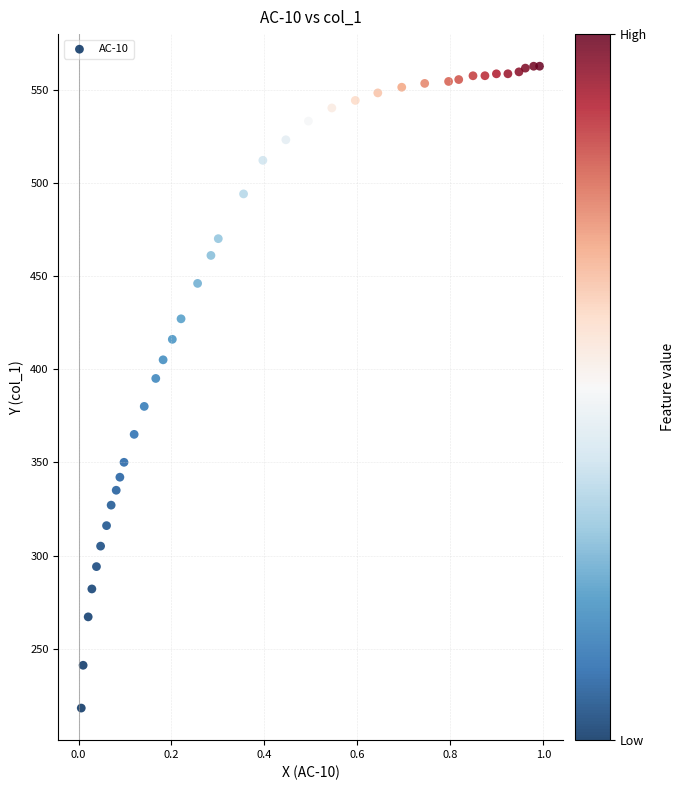

What Y value in the scatter plot is closest to 390?

395.2